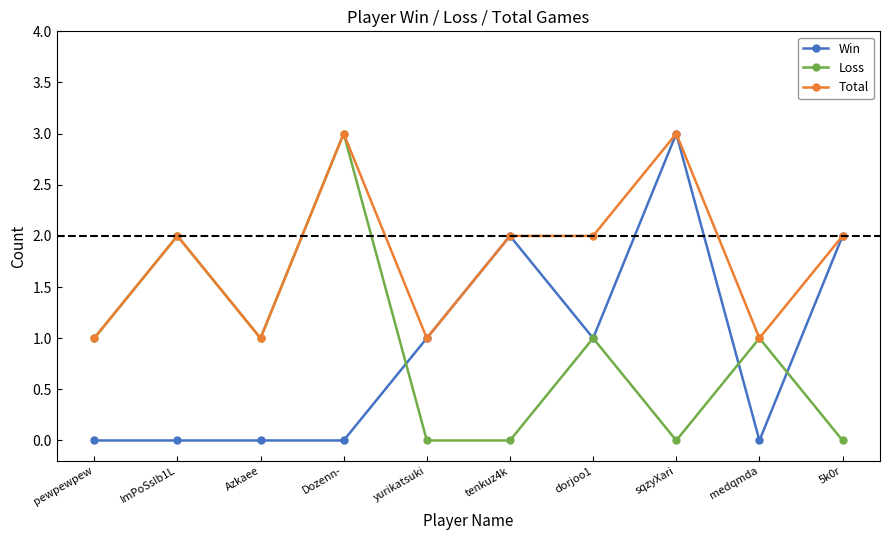

What is the difference between the maximum and minimum values in the Win series?

3